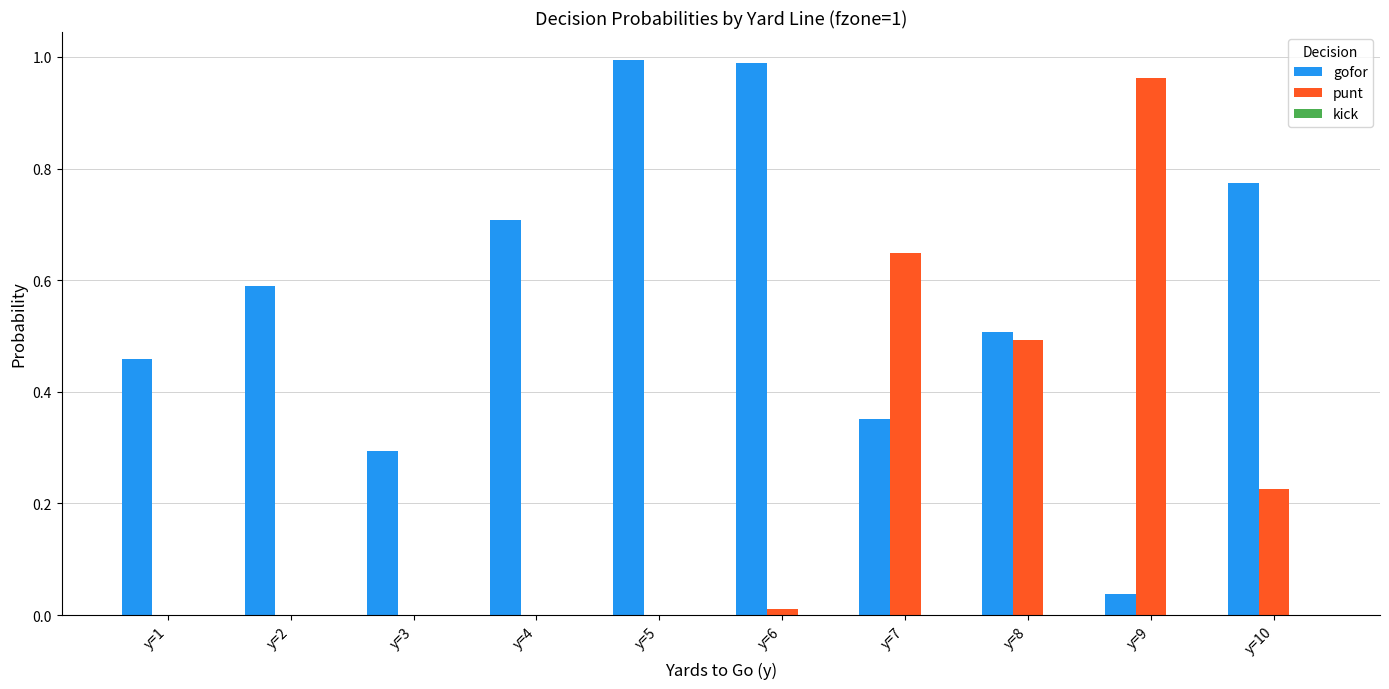

What is the sum of all punt values?

2.3